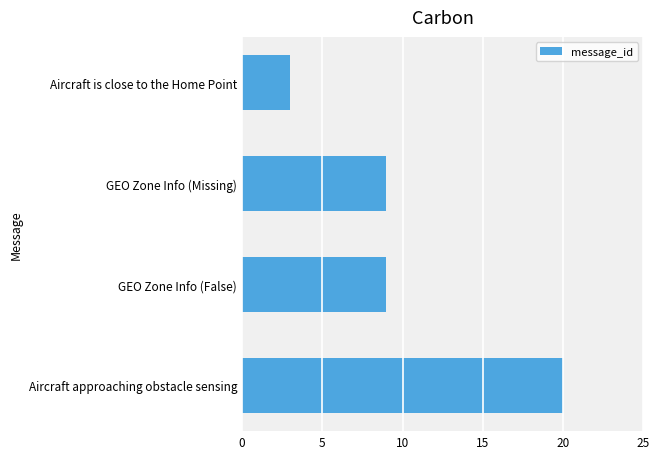

Reading bottom to top, list all the values displayed in this chart.

20	9	9	3